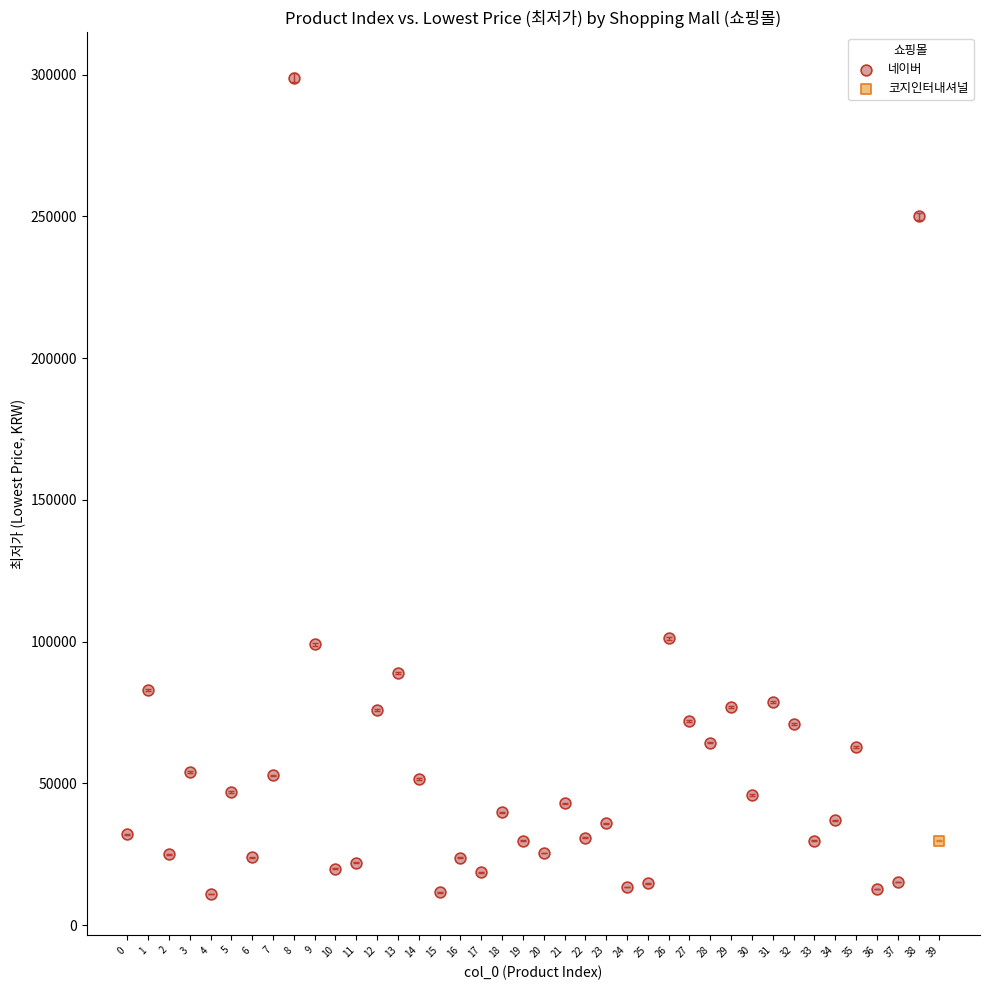

What are all the series names shown in the legend?

네이버, 코지인터내셔널